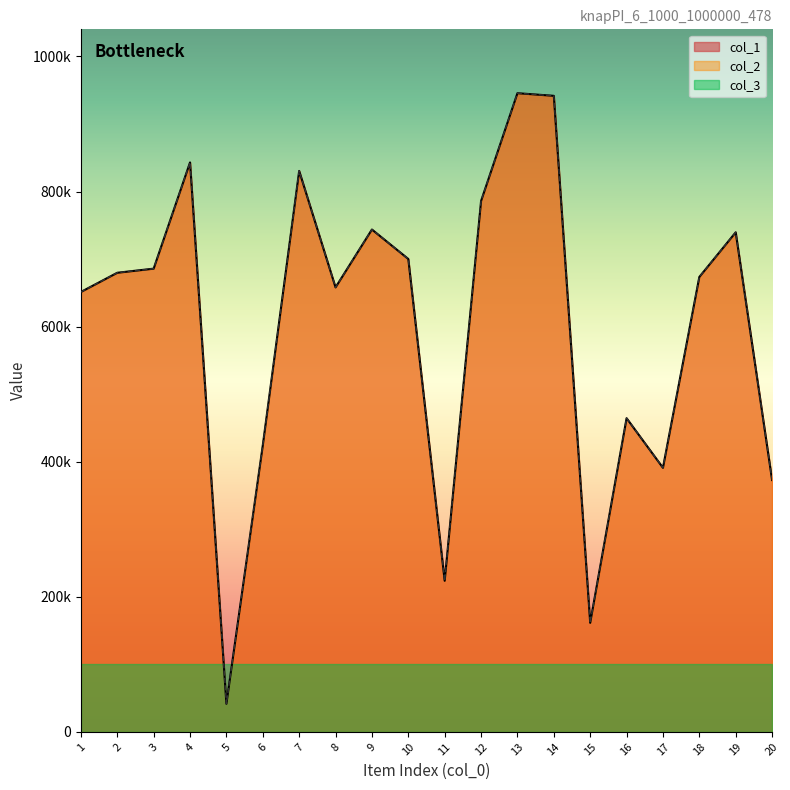

True or false: col_1 and col_2 cross at least once.

False